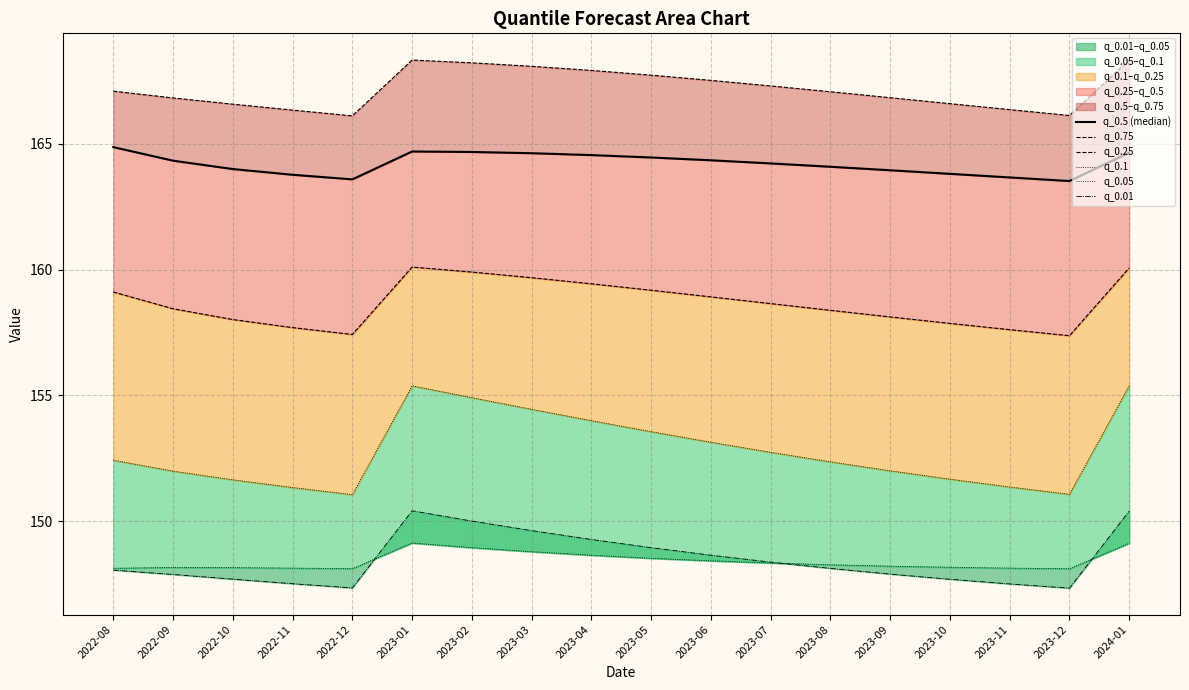

Which category has the highest value in the q_0.05 series?

2023-01